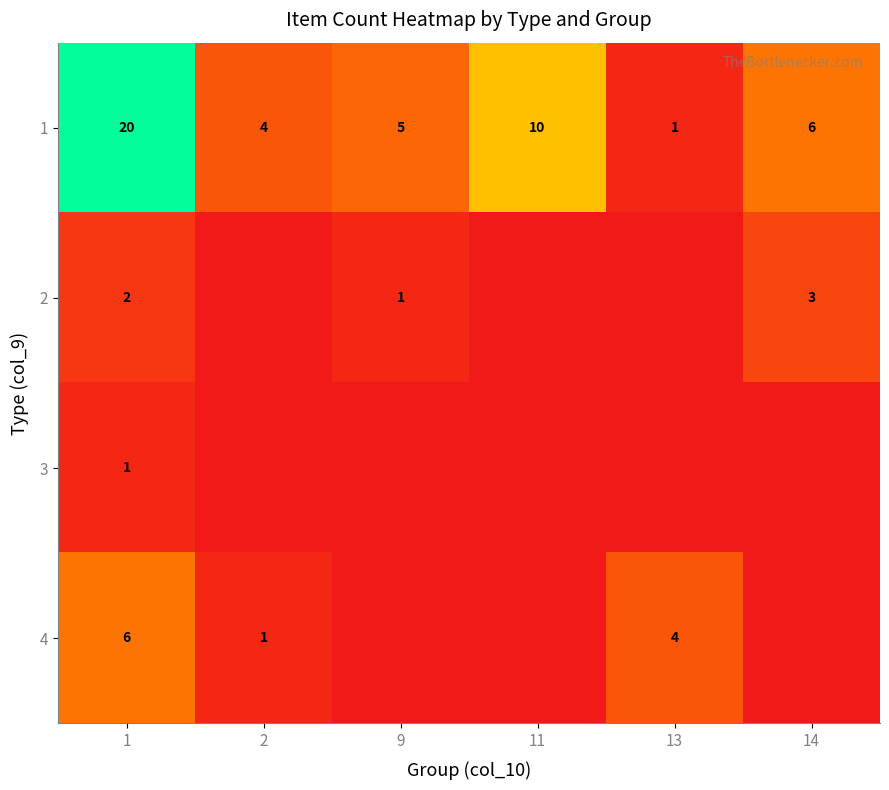

What is the difference between the second highest and minimum values in the 1 series?

9